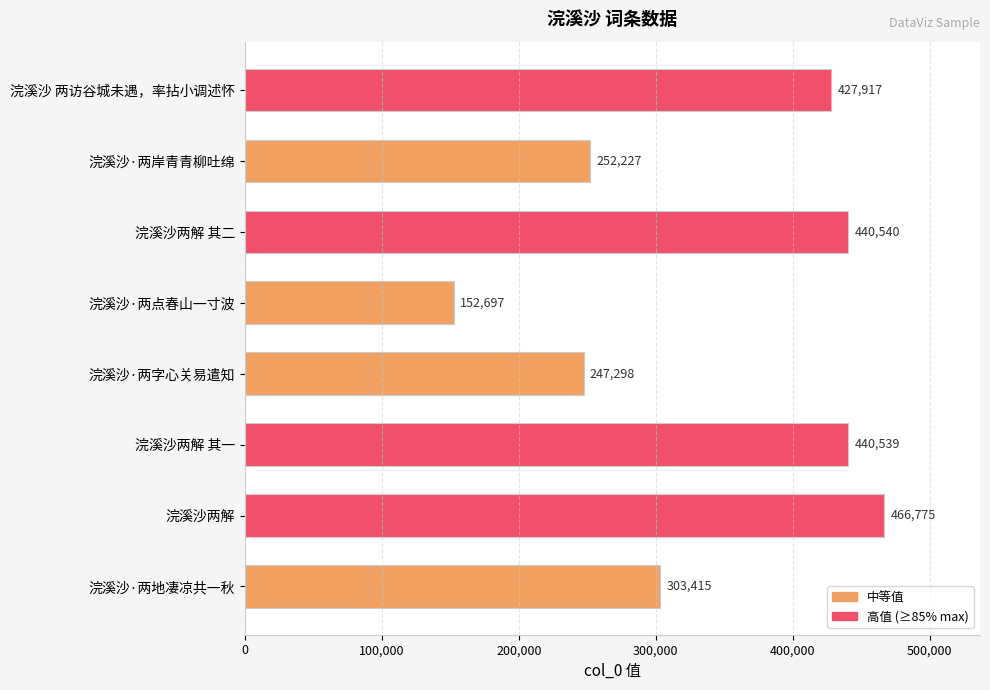

Rank the categories by value from highest to lowest.

浣溪沙两解, 浣溪沙两解 其二, 浣溪沙两解 其一, 浣溪沙 两访谷城未遇，率拈小调述怀, 浣溪沙·两地凄凉共一秋, 浣溪沙·两岸青青柳吐绵, 浣溪沙·两字心关易遣知, 浣溪沙·两点春山一寸波